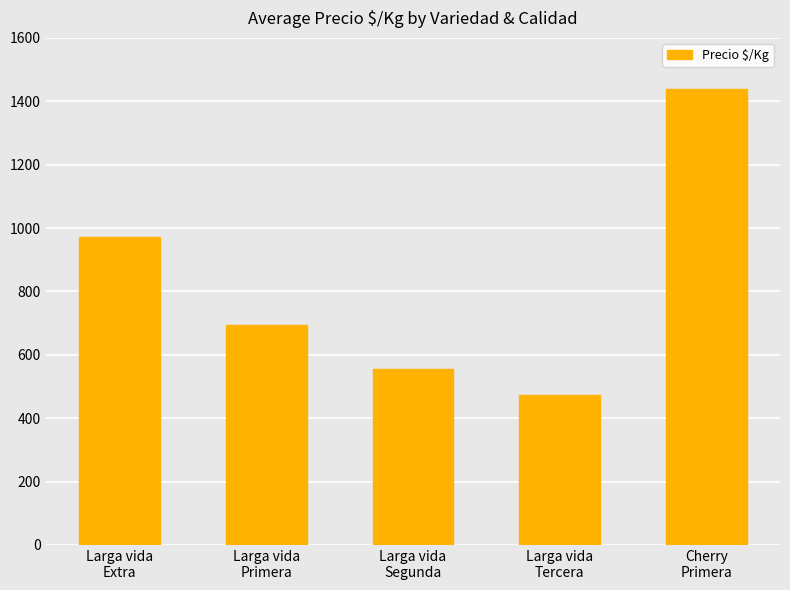

What position from the right is Larga vida
Primera?

4